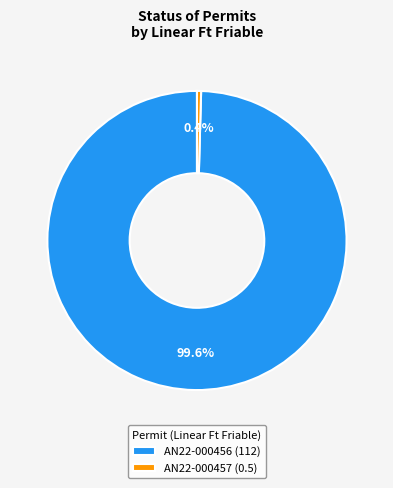

To the nearest percent, what is the difference between the AN22-000456 and AN22-000457 slice percentages?

99%